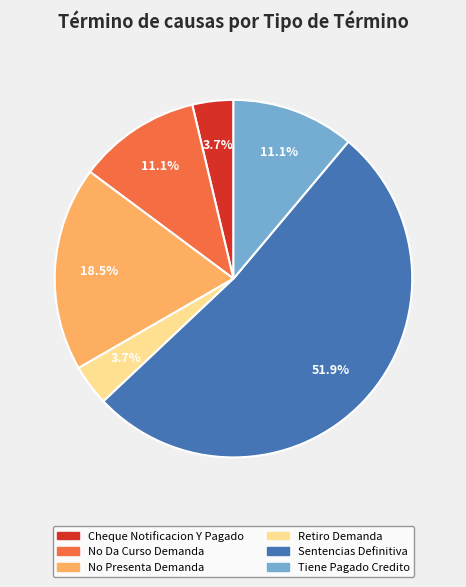

What percentage is NOT represented by Tiene Pagado Credito?

88.9%